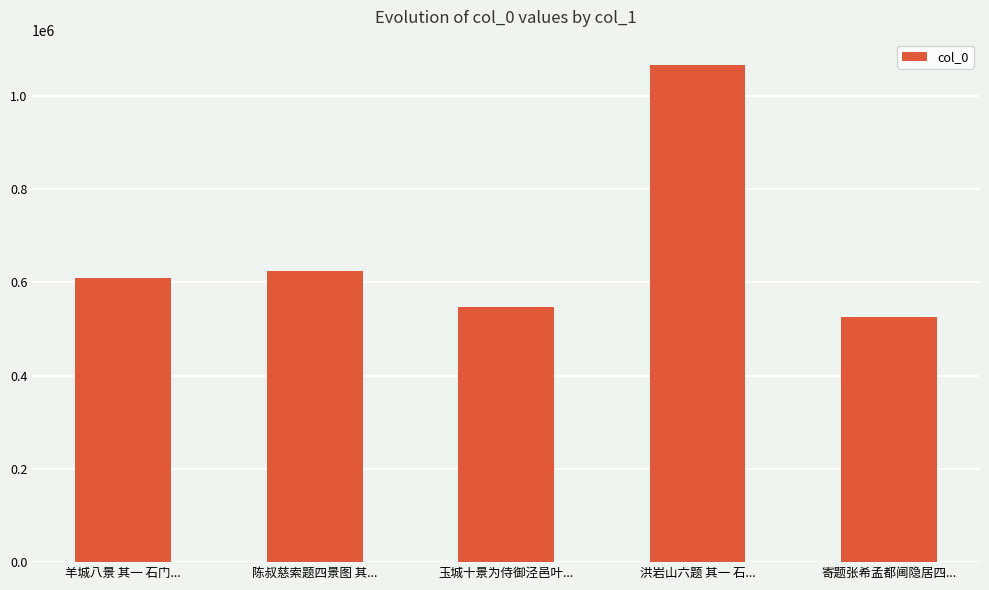

How many data points are less than 609322?

2